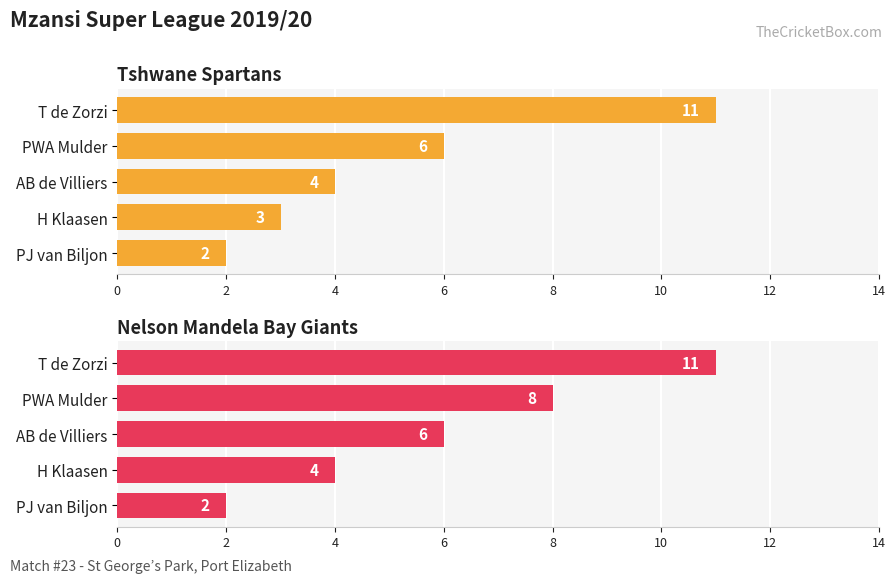

The Tshwane Spartans series shows 16 at T de Zorzi. True or false?

False